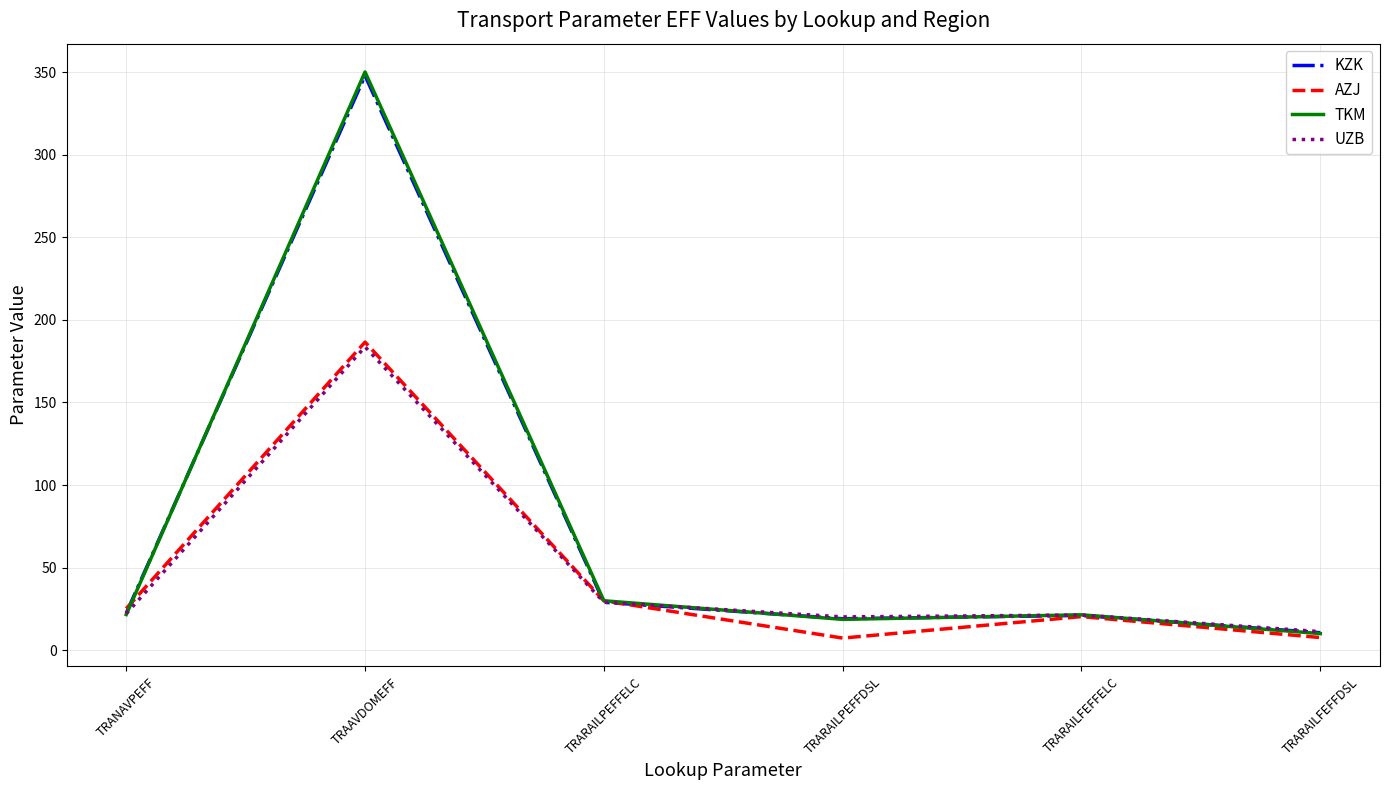

The value of KZK at TRANAVPEFF is 22.3. True or false?

True